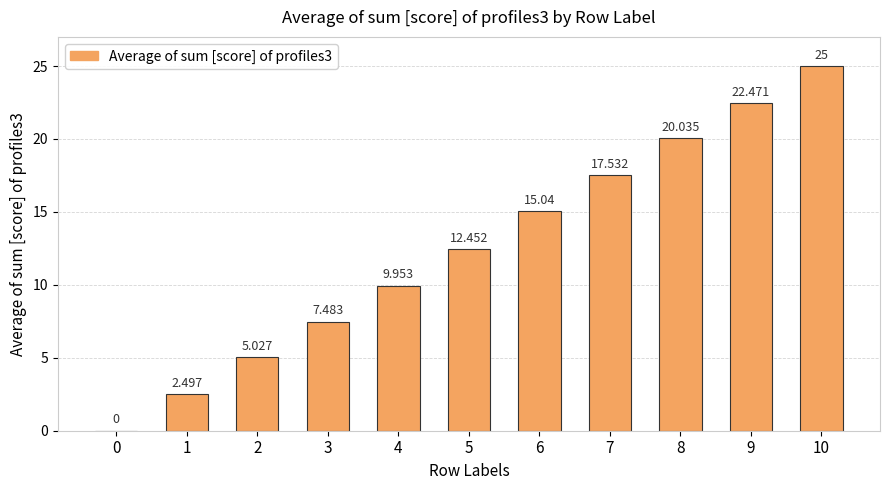

Rank the categories by value from highest to lowest.

10, 9, 8, 7, 6, 5, 4, 3, 2, 1, 0